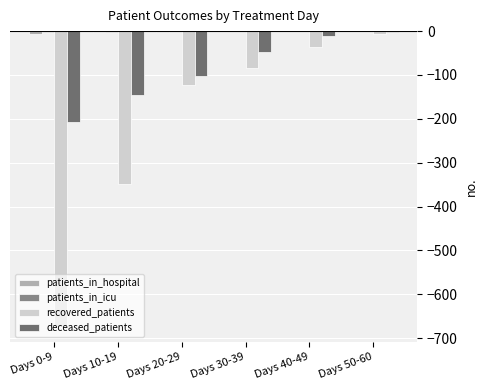

Which series changed the most between Days 10-19 and Days 40-49?

recovered_patients